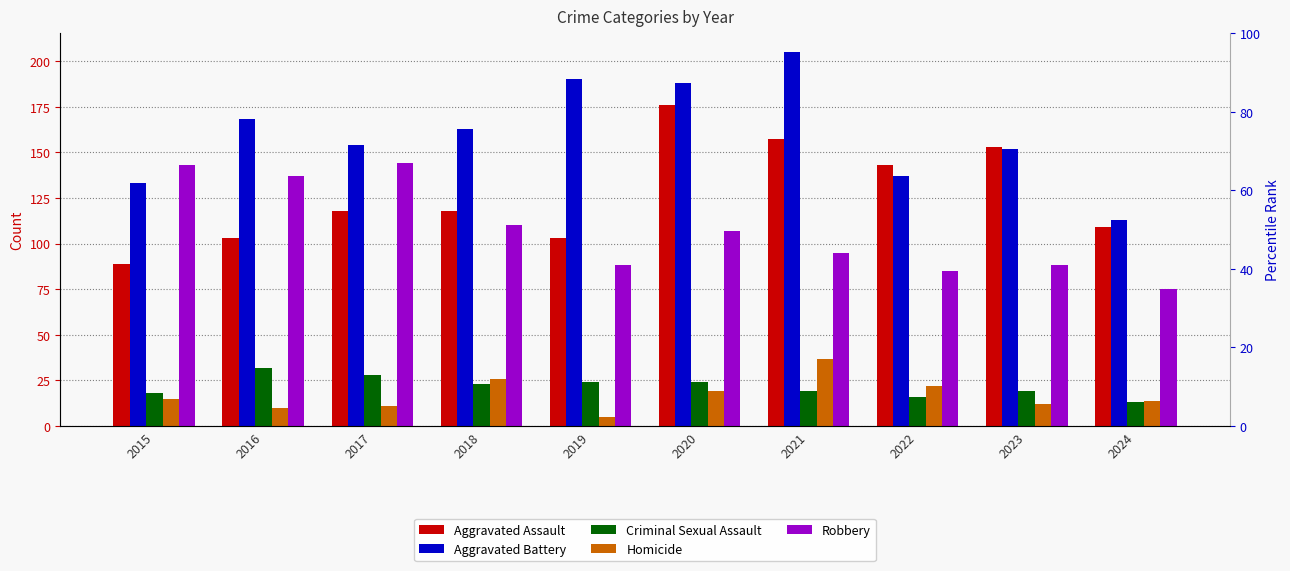

Reading left to right, what are all the values shown in this chart?

Aggravated Assault: 89	103	118	118	103	176	157	143	153	109
Aggravated Battery: 133	168	154	163	190	188	205	137	152	113
Criminal Sexual Assault: 18	32	28	23	24	24	19	16	19	13
Homicide: 15	10	11	26	5	19	37	22	12	14
Robbery: 143	137	144	110	88	107	95	85	88	75